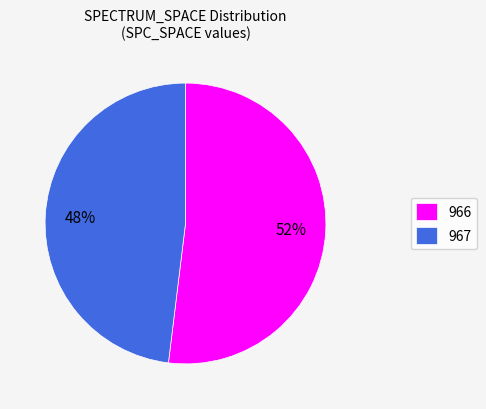

What percentage is the 966 slice, to the nearest percent?

52%